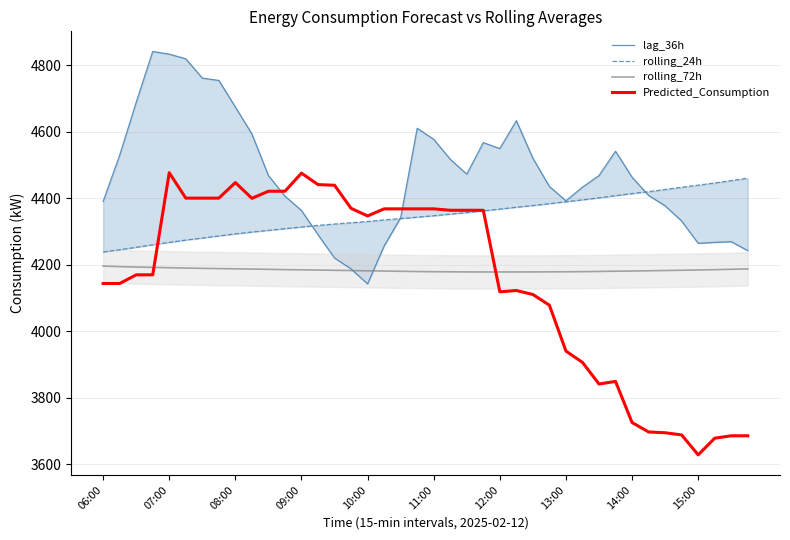

How many data points does each series have?

40